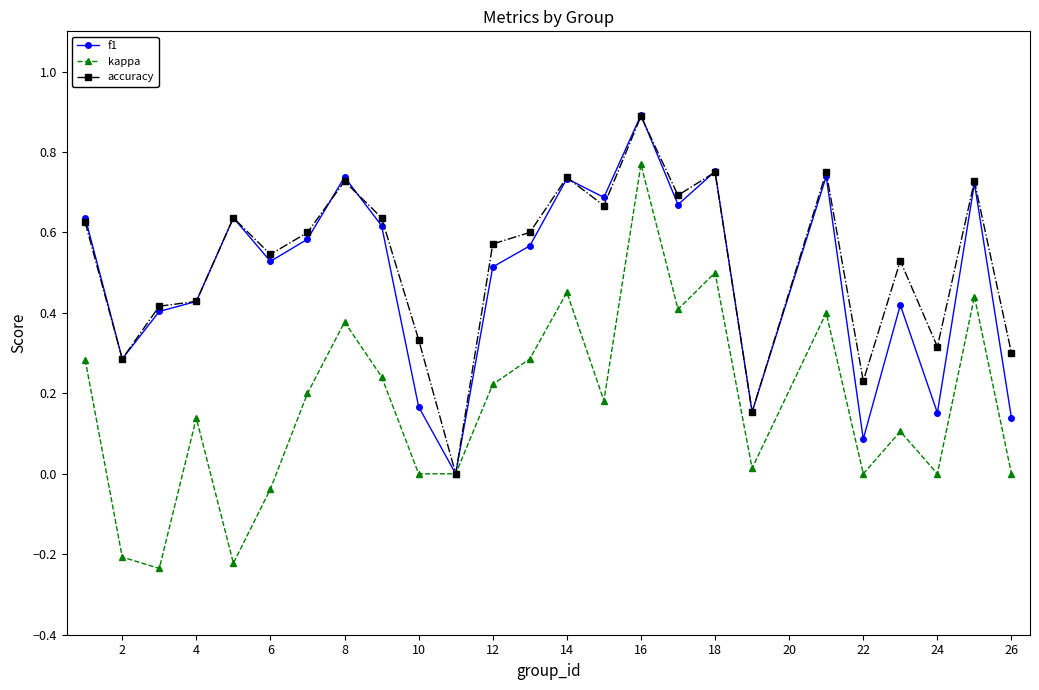

What is the value of the f1 point at the 16th from the left?

0.9